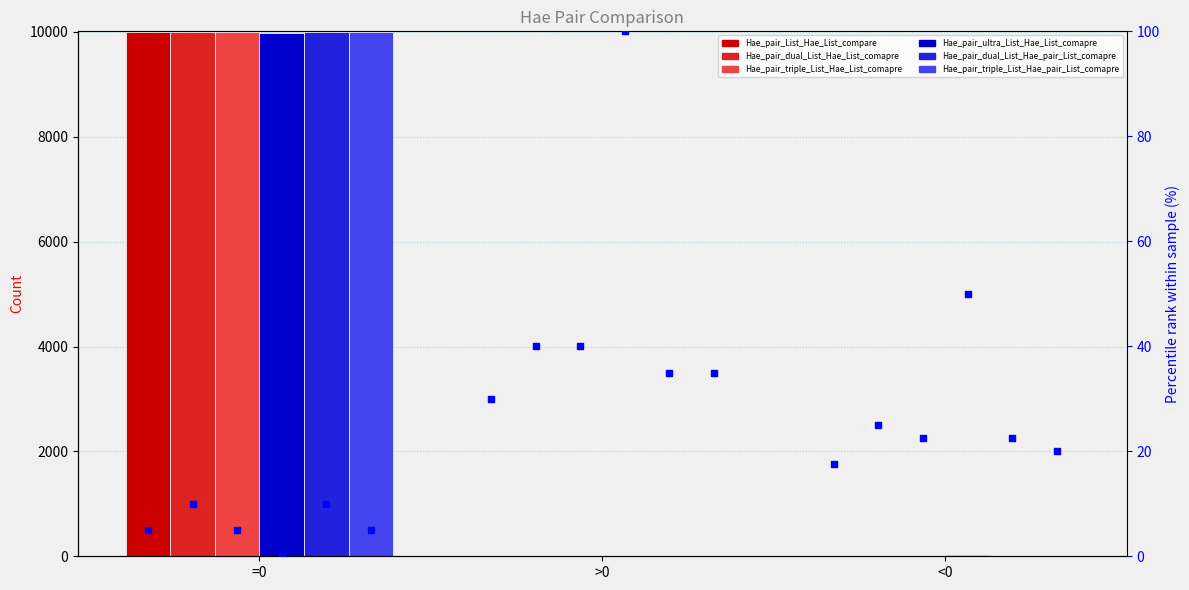

Which series contains the lowest Y value?

Hae_pair_ultra_List_Hae_List_comapre